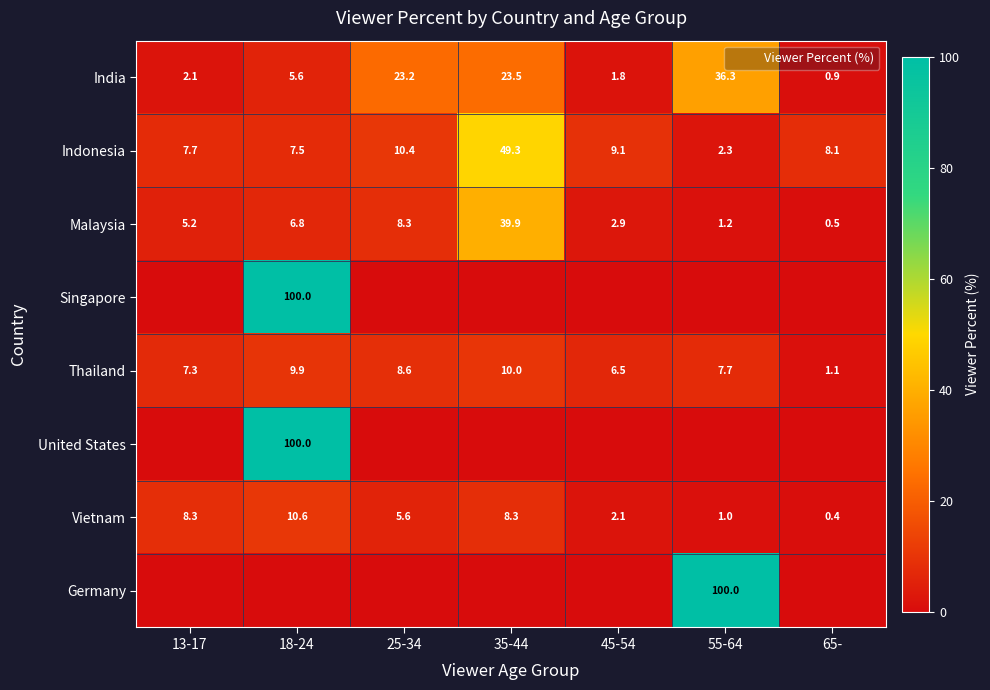

How many values in the Malaysia series are below 5?

3